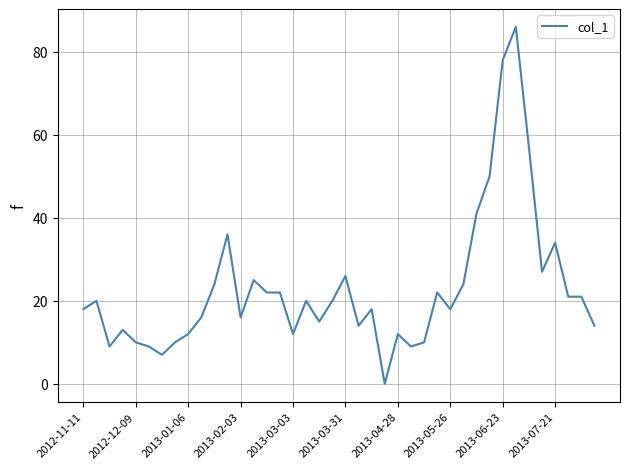

What is the difference between the maximum and minimum values?

86